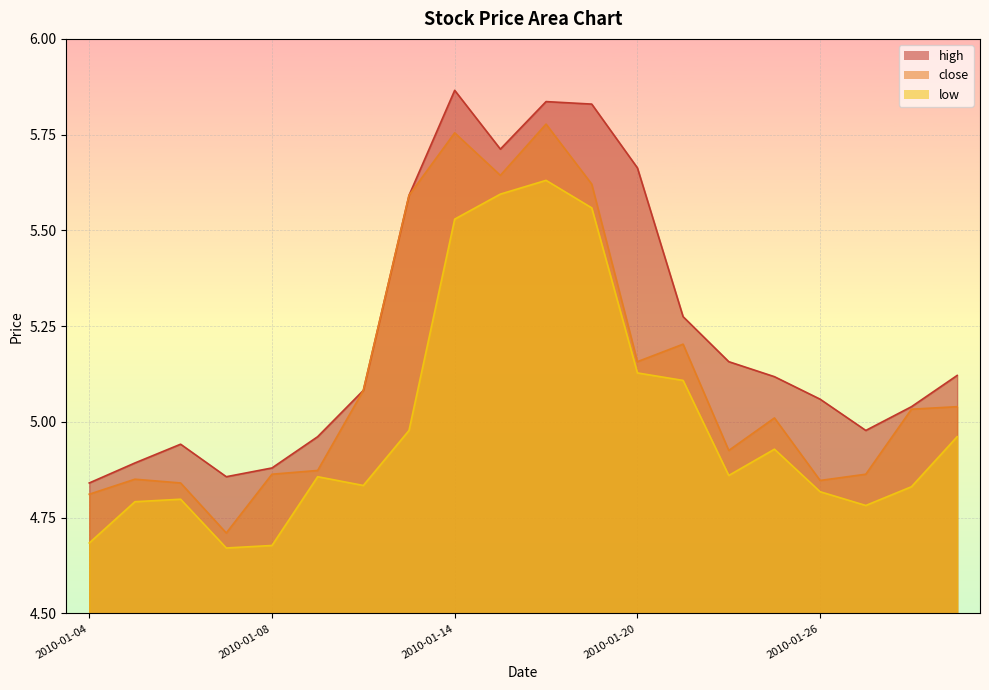

Rank the series at 2010-01-25 from highest to lowest value.

high, close, low